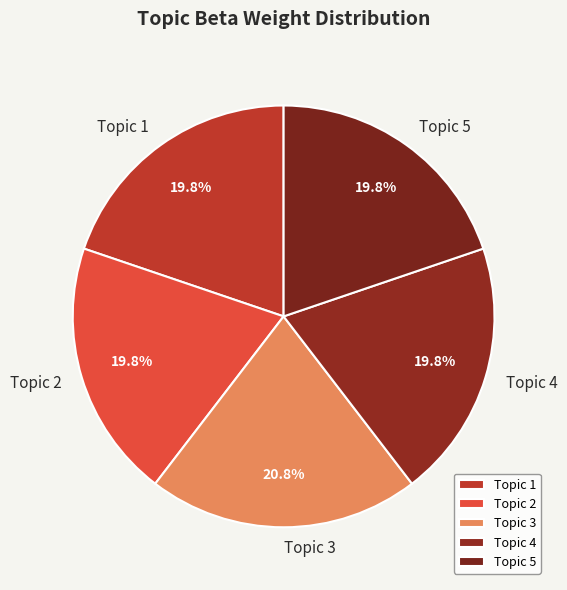

Which slice is the largest?

Topic 3